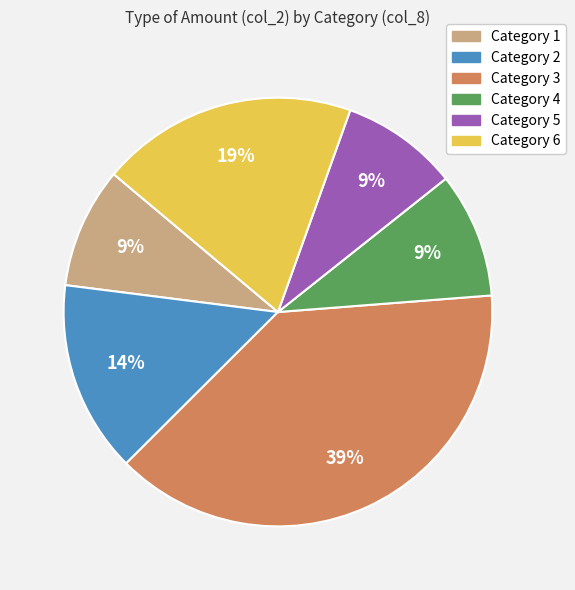

To the nearest percent, what is the difference between the largest and smallest slice percentages?

30%